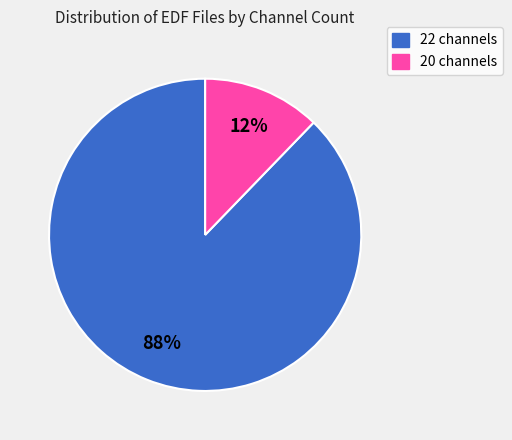

How many slices are in this pie chart?

2